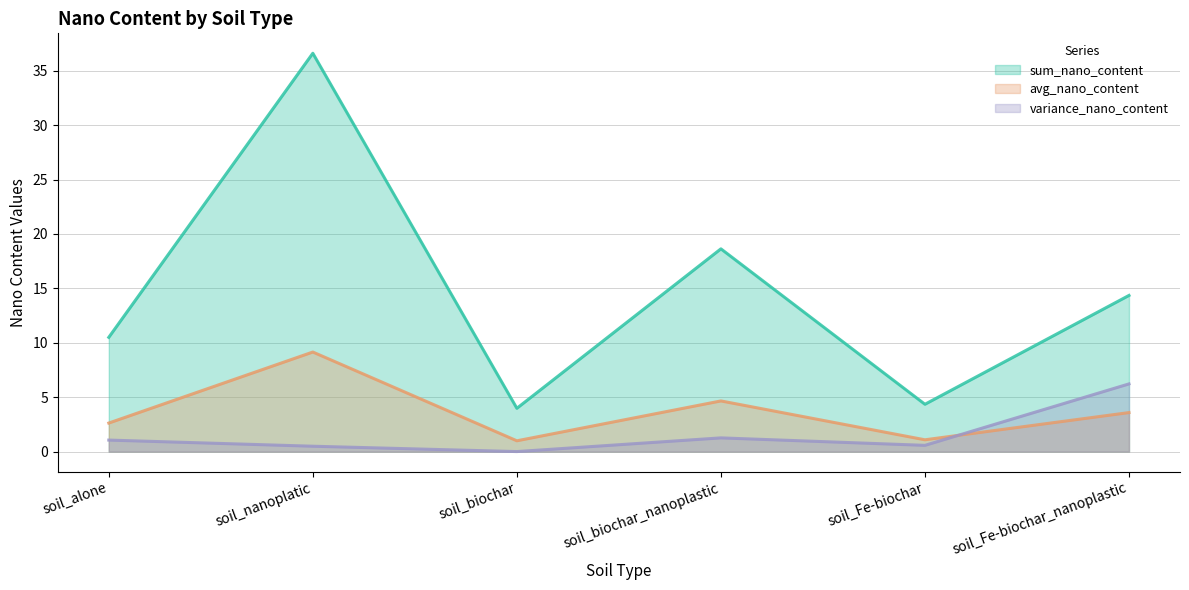

In sum_nano_content, how many points are higher than both neighbors (excluding endpoints)?

2